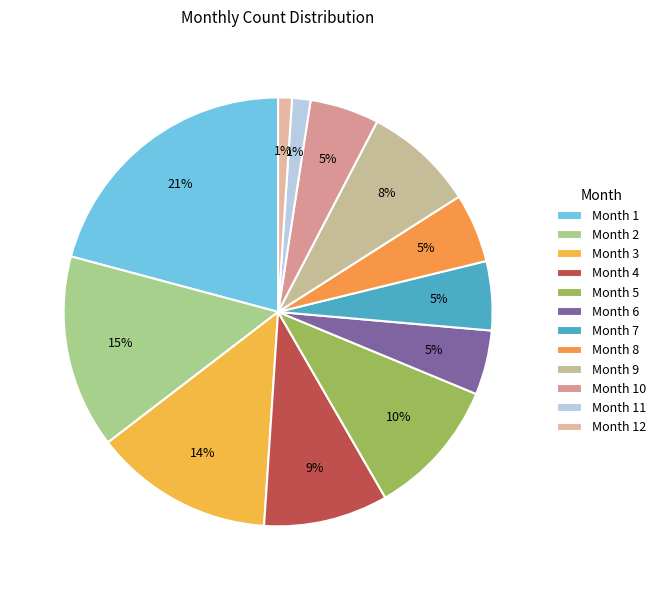

How many slices are in this pie chart?

12